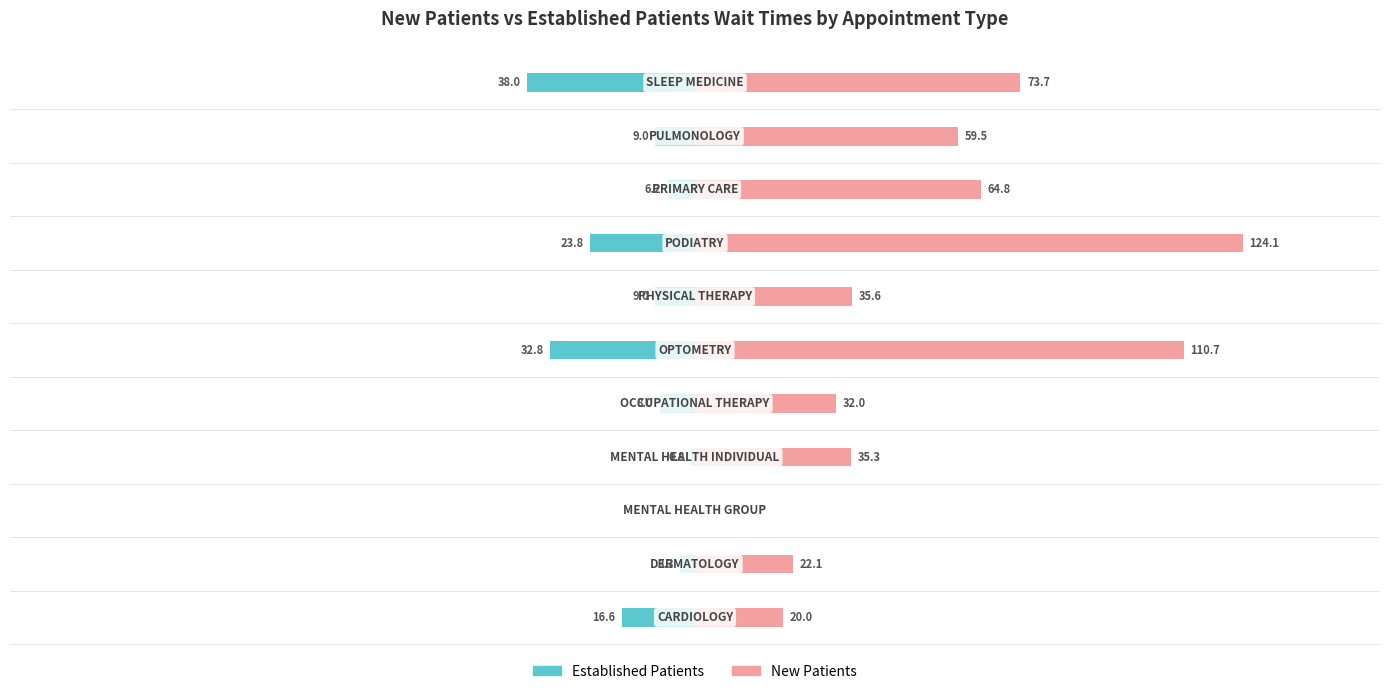

Reading left to right, list all the values displayed in this chart.

Established Patients: -16.6	-3.3	0.0	-0.8	-8.0	-32.8	-9.0	-23.8	-6.2	-9.0	-38.0
New Patients: 20.0	22.1	0.0	35.3	32.0	110.7	35.6	124.1	64.8	59.5	73.7